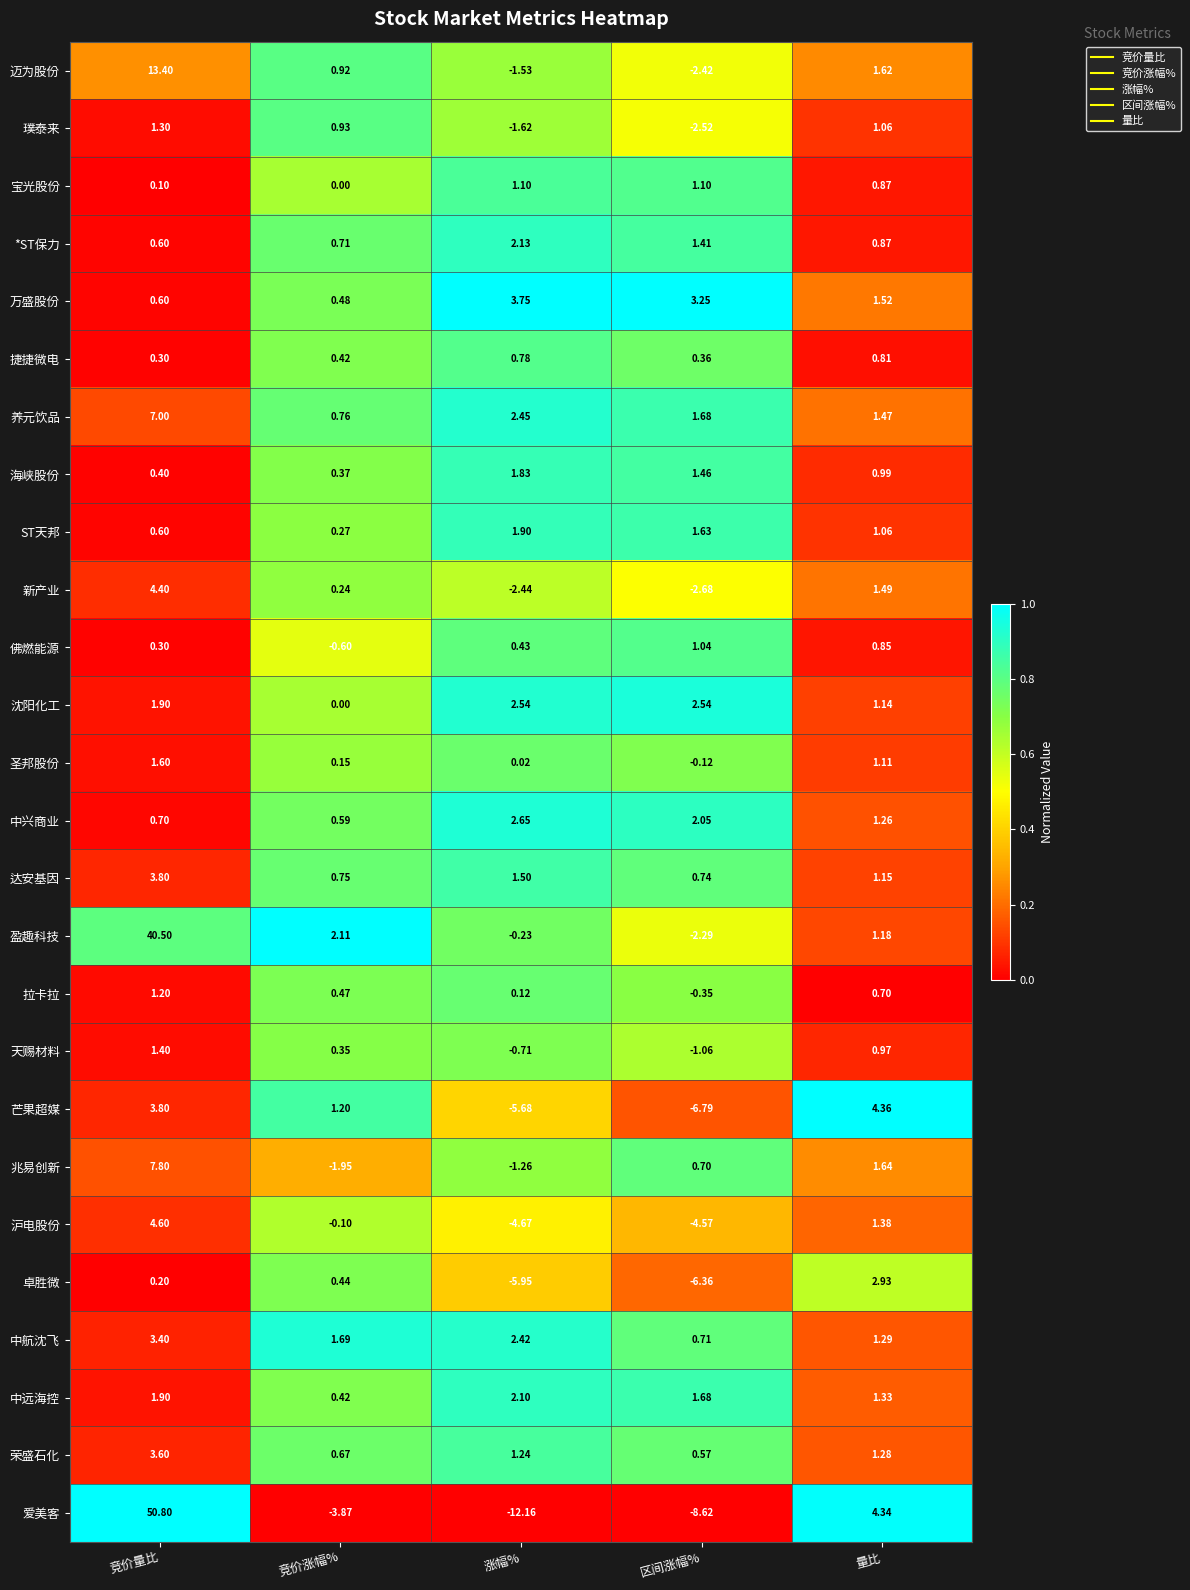

At 涨幅%, list the series in order from smallest to largest.

爱美客, 卓胜微, 芒果超媒, 沪电股份, 新产业, 璞泰来, 迈为股份, 兆易创新, 天赐材料, 盈趣科技, 圣邦股份, 拉卡拉, 佛燃能源, 捷捷微电, 宝光股份, 荣盛石化, 达安基因, 海峡股份, ST天邦, 中远海控, *ST保力, 中航沈飞, 养元饮品, 沈阳化工, 中兴商业, 万盛股份